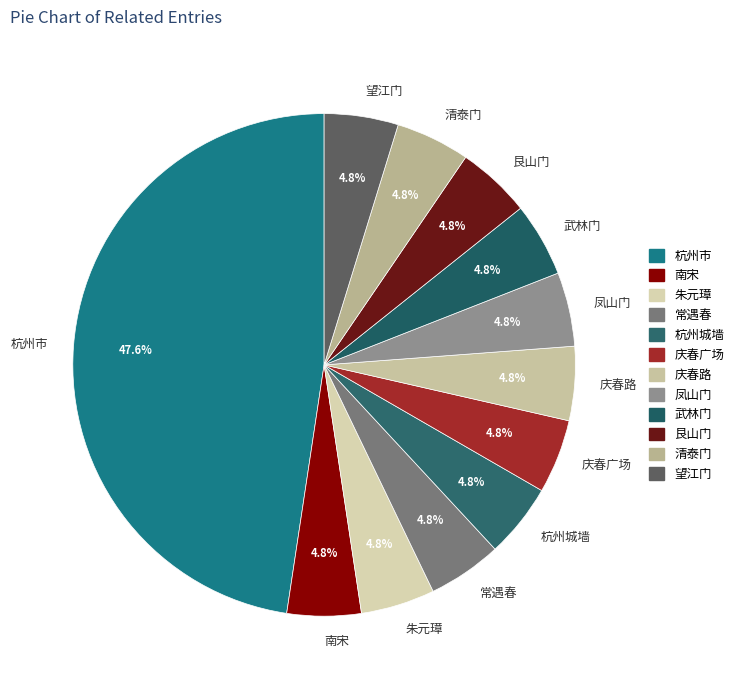

To the nearest percent, what is the difference between the largest and smallest slice percentages?

43%